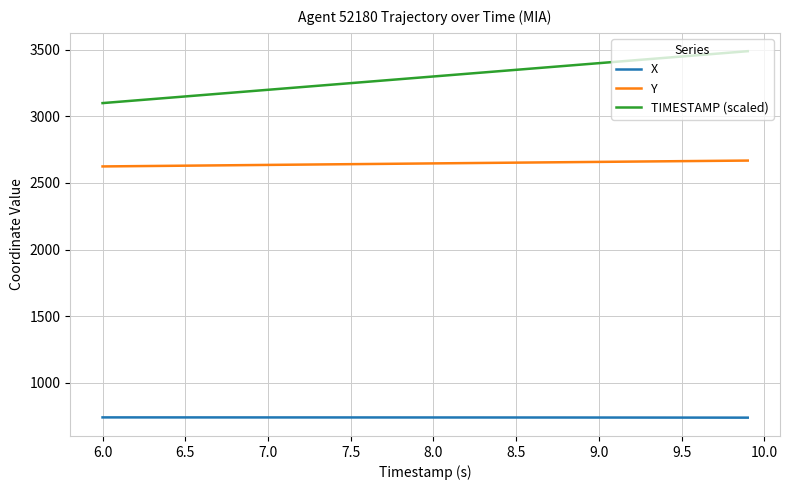

Which series has the largest total across all categories?

TIMESTAMP (scaled)